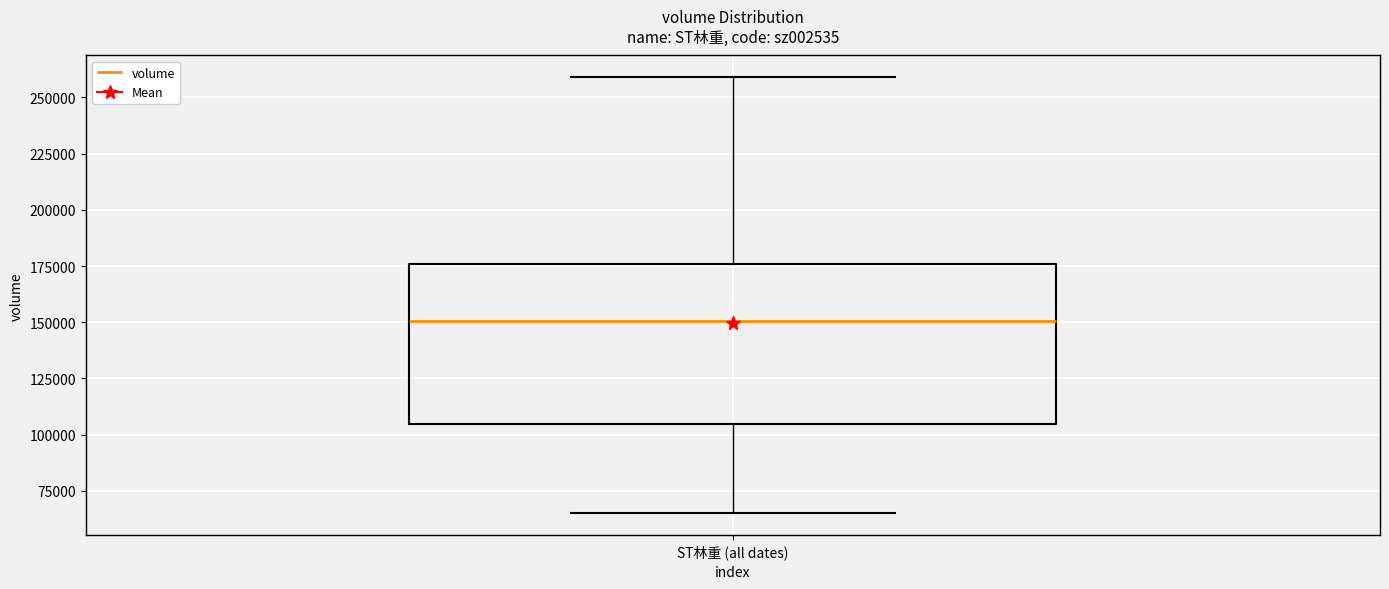

Where does the median line of the box for ST林重 (all dates) sit on the y-axis? The values are not printed on the chart, so give them approximately, as read against the axis.

150000